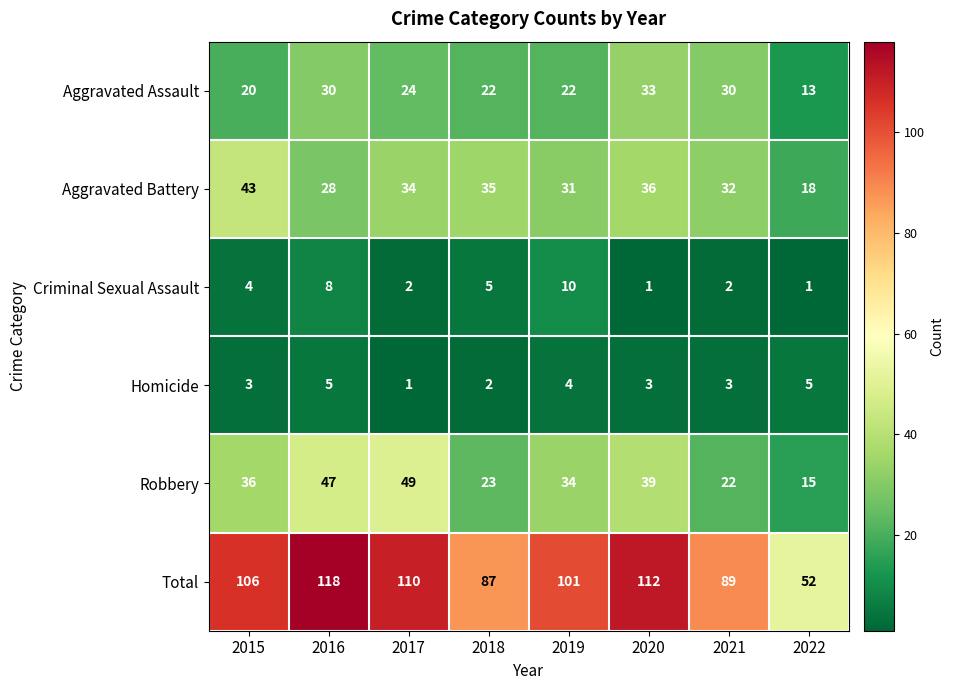

Which label corresponds to the largest value in the chart?

2016